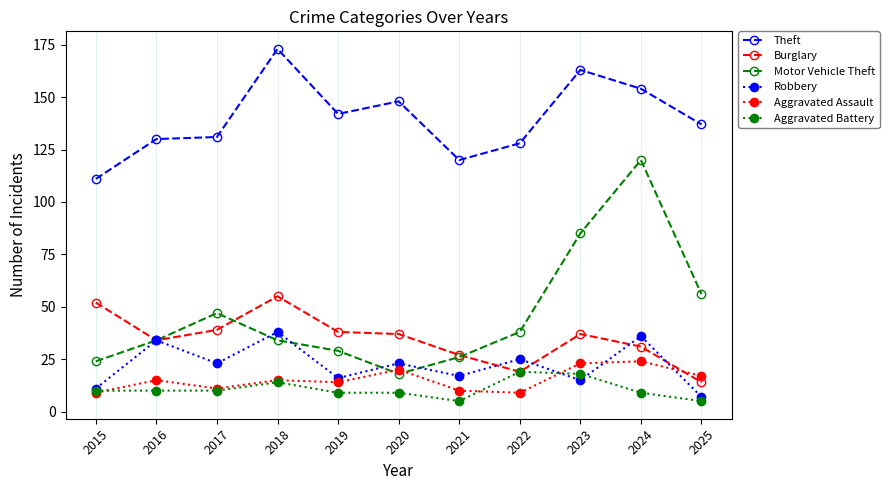

What is the sum of all Aggravated Assault values?

167